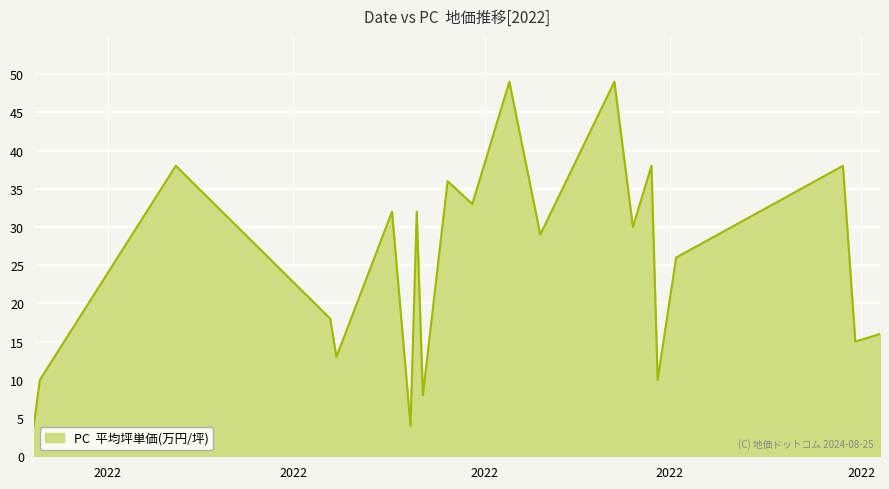

What is the greatest value displayed?

49